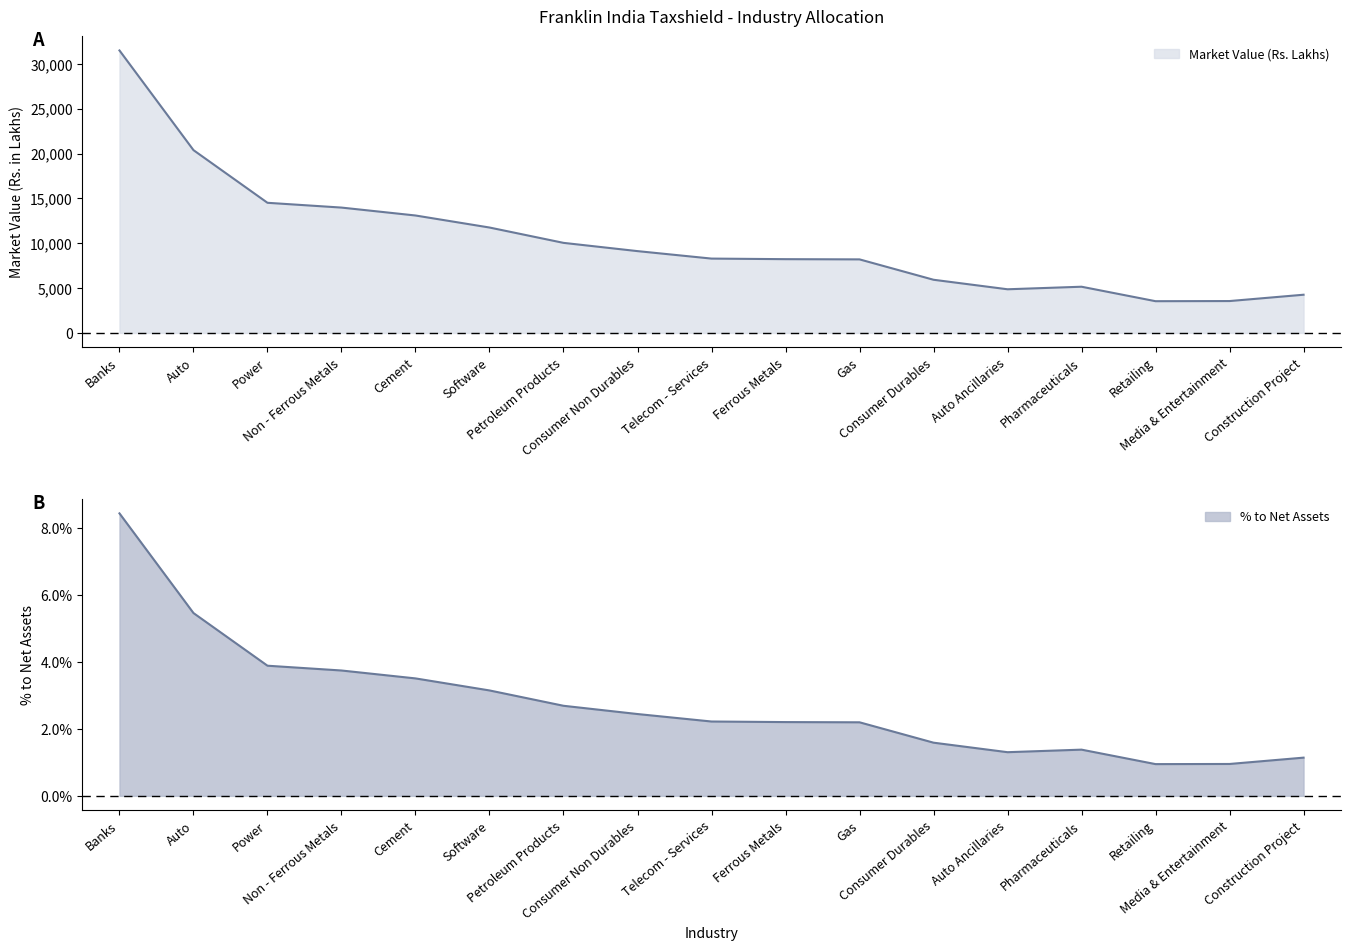

Which series has the largest range (max minus min)?

Market Value (Rs. Lakhs)